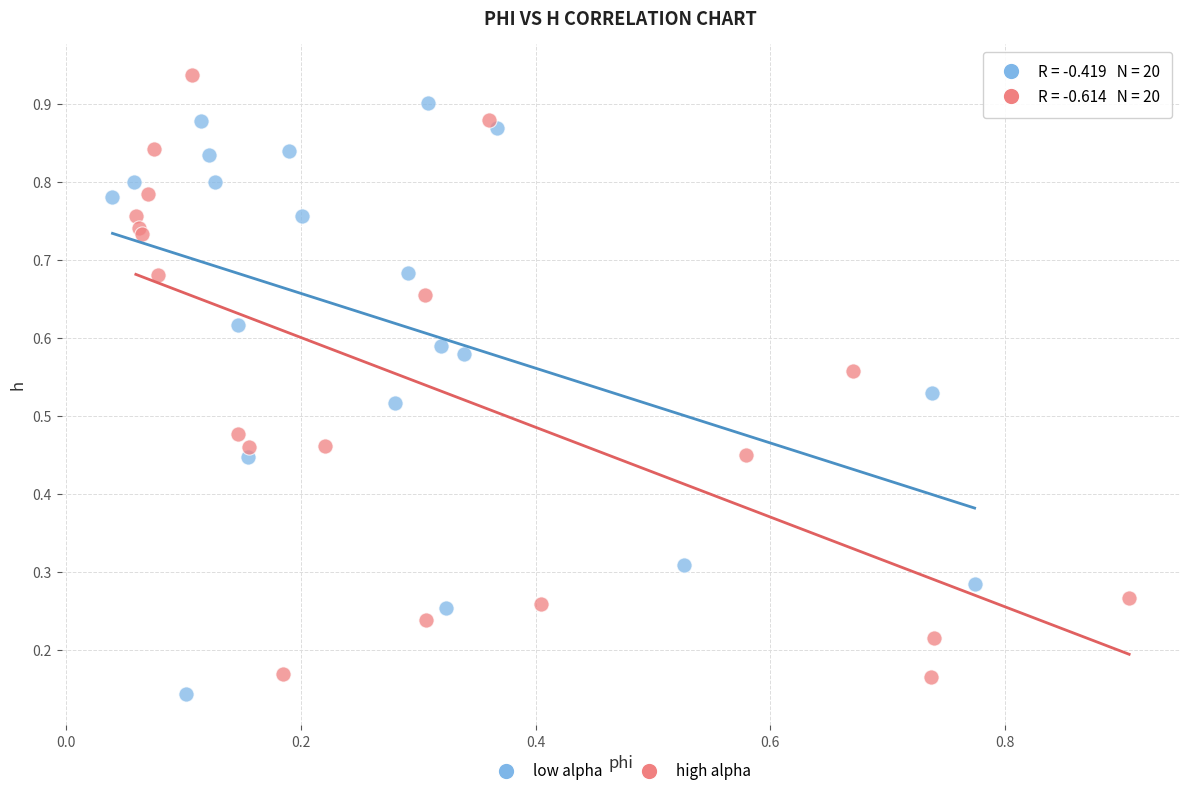

What are all the series names shown in the legend?

low alpha, high alpha